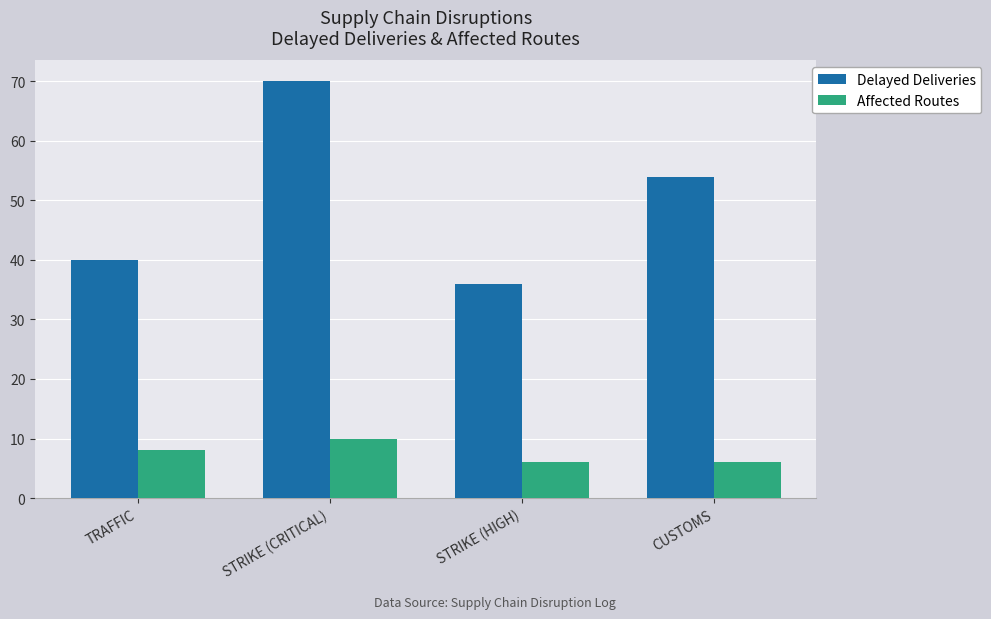

What is the label of the 2nd bar from the left?

STRIKE (CRITICAL)